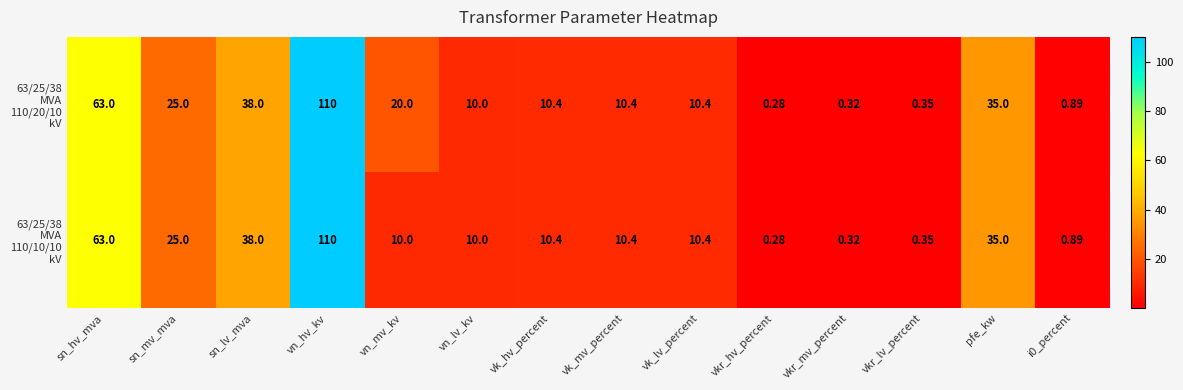

Which label corresponds to the largest value in the chart?

vn_hv_kv